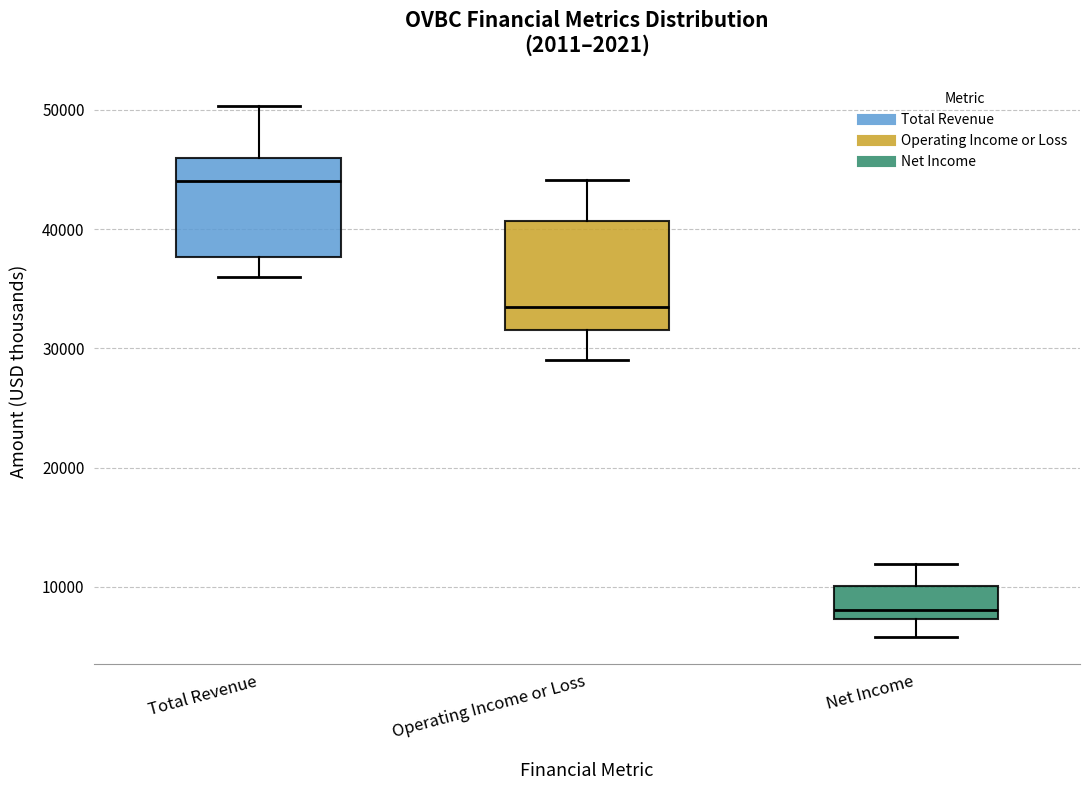

Which box's median line is the lowest?

Net Income